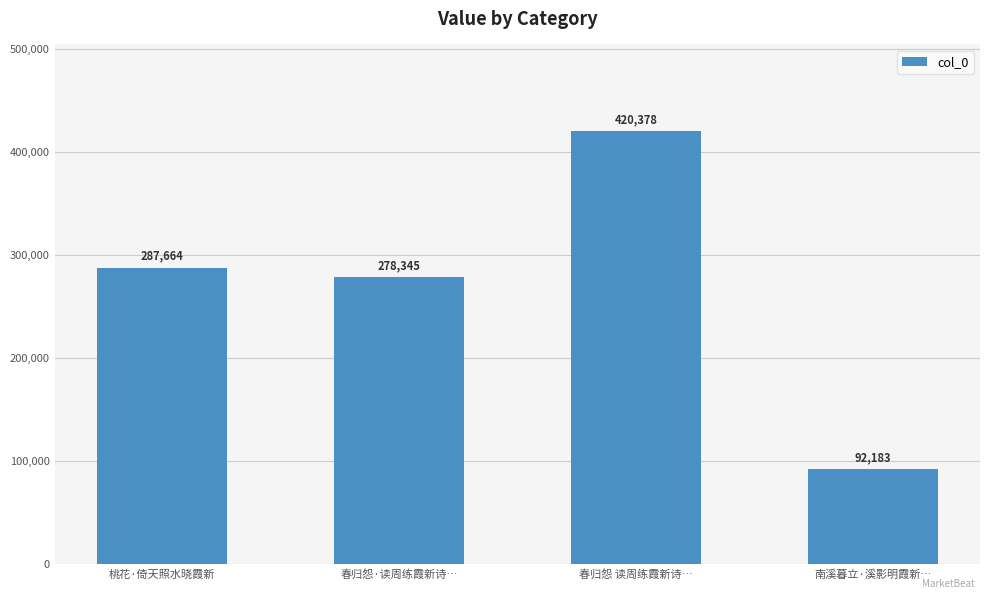

Where is the data nearest to the value 256280?

春归怨·读周练霞新诗…